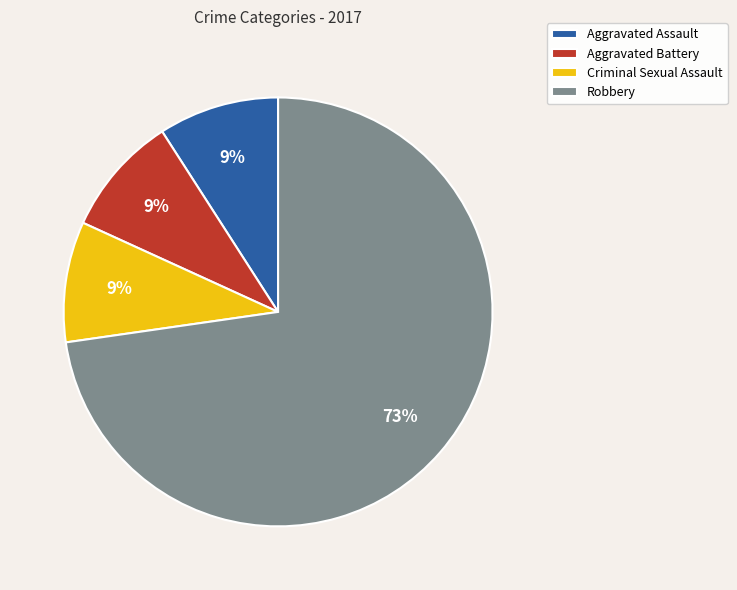

Does Robbery represent more than half of the total?

Yes